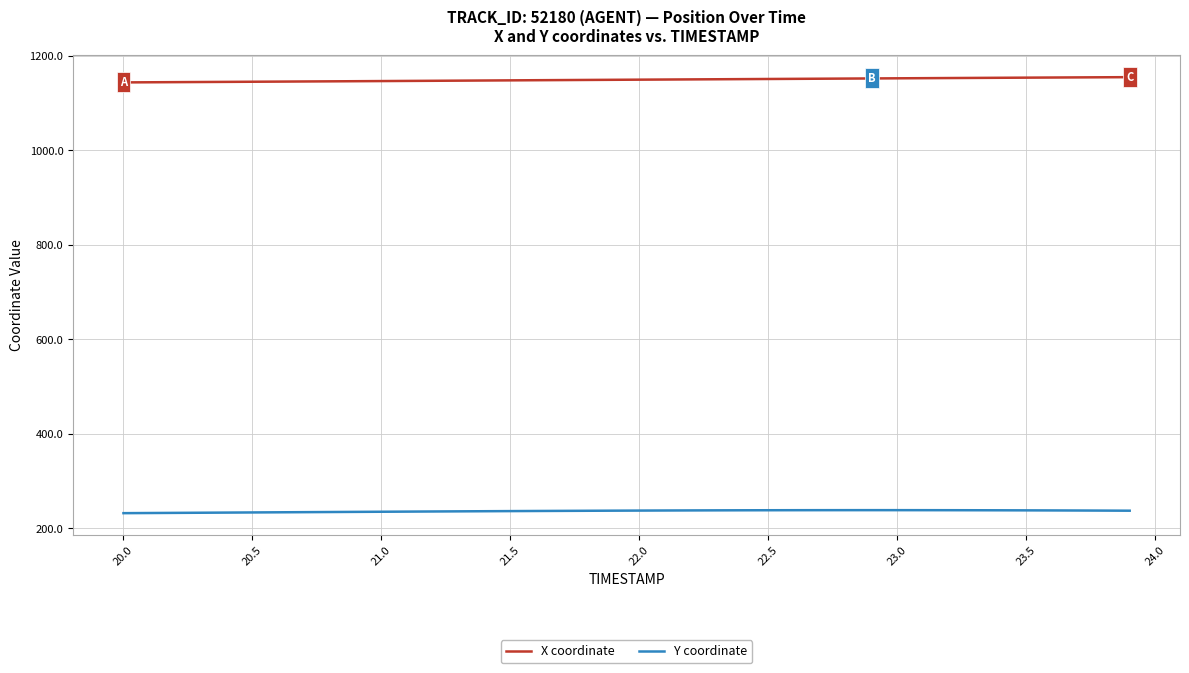

Rank the series by their maximum value, from highest to lowest.

X coordinate, Y coordinate